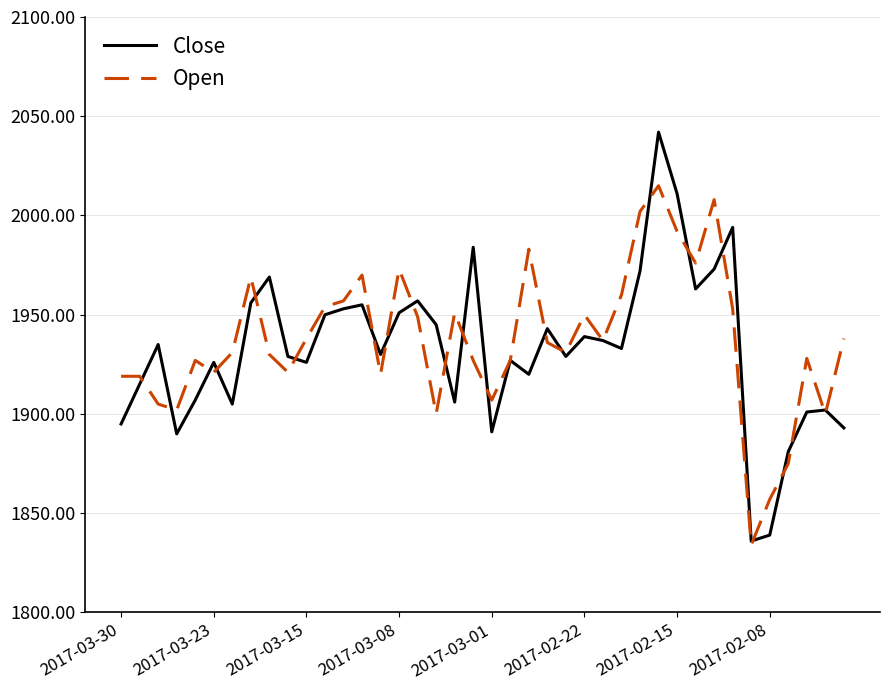

What is the highest value of the Open series?

2015